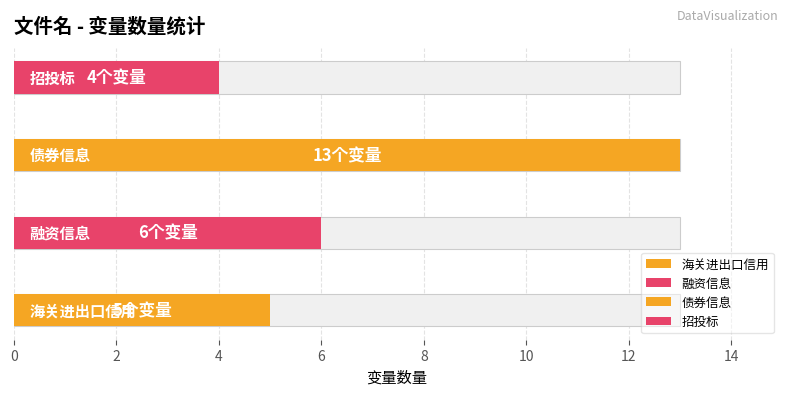

At which category does the chart reach its minimum across all series?

招投标